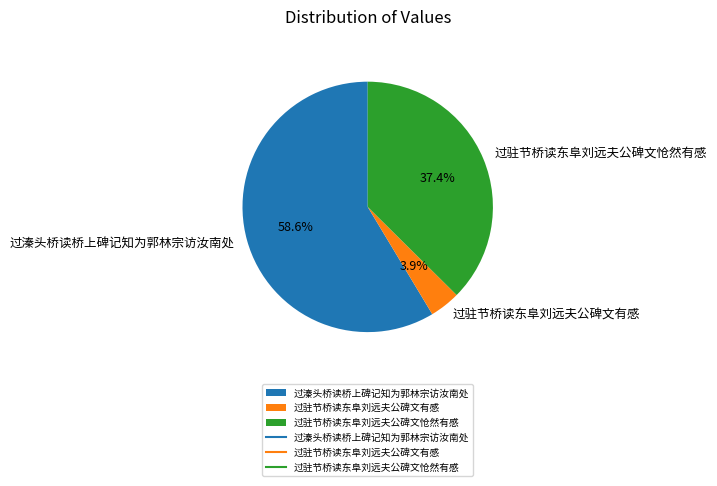

Which slice represents more than half of the pie?

过溱头桥读桥上碑记知为郭林宗访汝南处